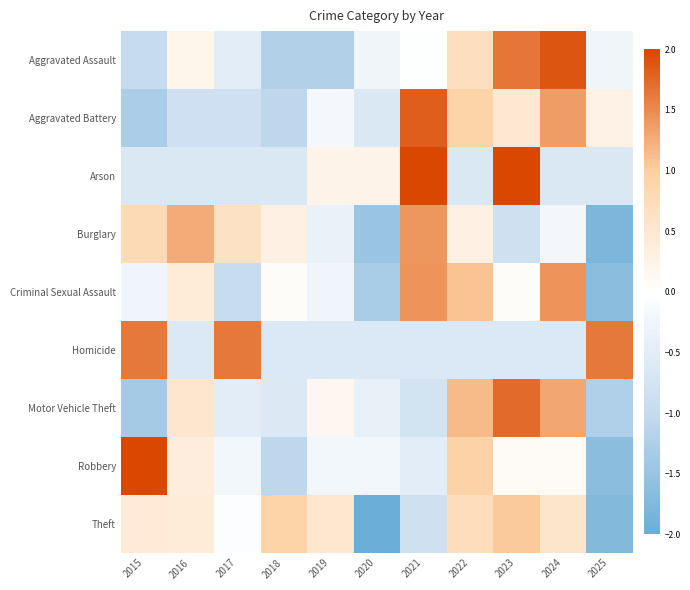

Between 2016 and 2017, which series saw the biggest shift?

Homicide